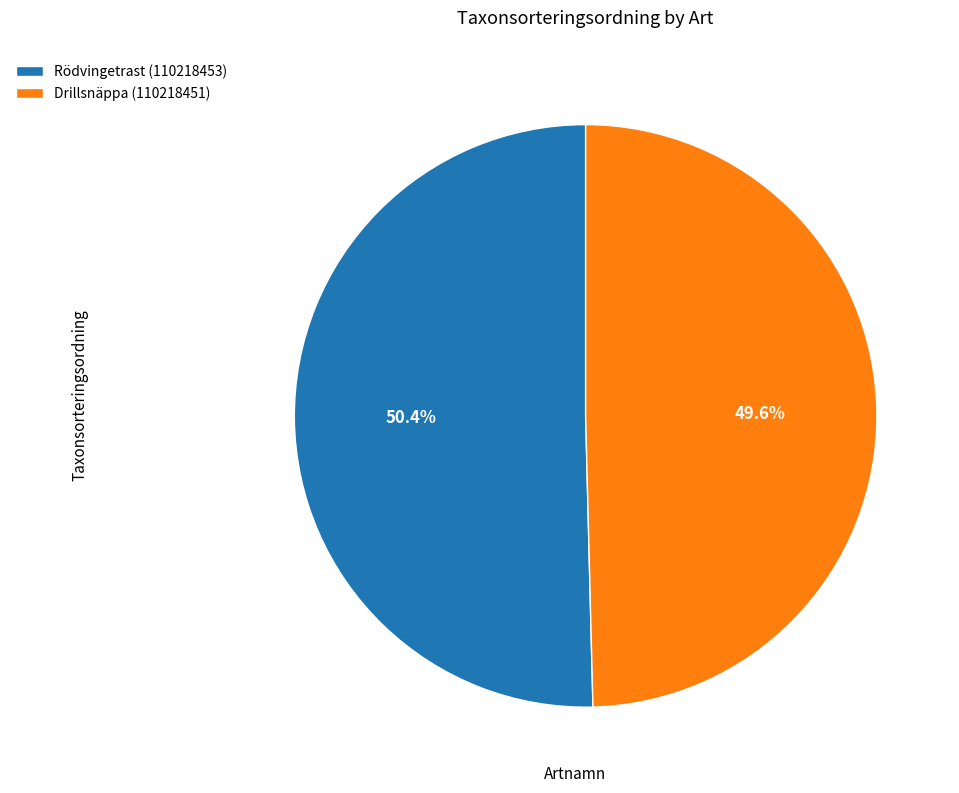

Between Drillsnäppa (110218451) and Rödvingetrast (110218453), which is larger?

Rödvingetrast (110218453)